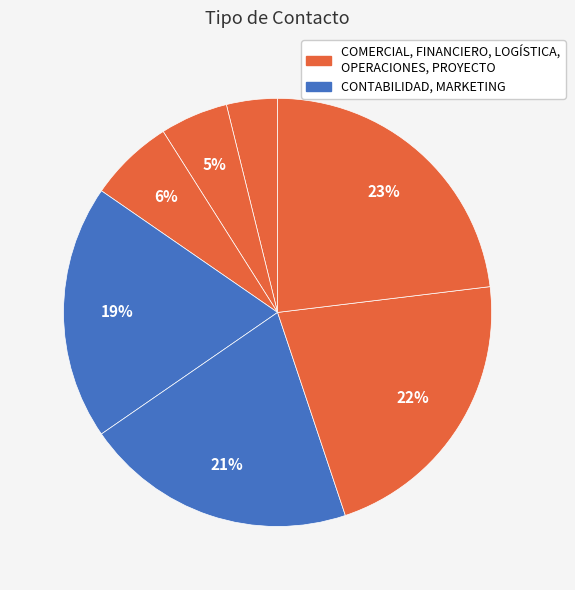

How many slices are in this pie chart?

7